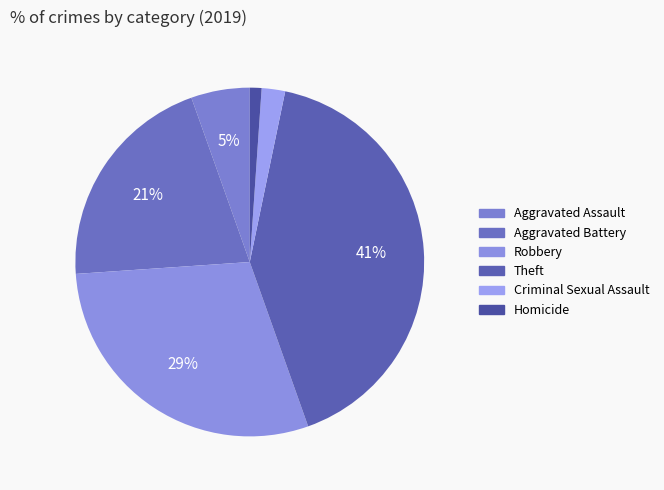

To the nearest percent, what is the difference between the Robbery and Criminal Sexual Assault slice percentages?

27%